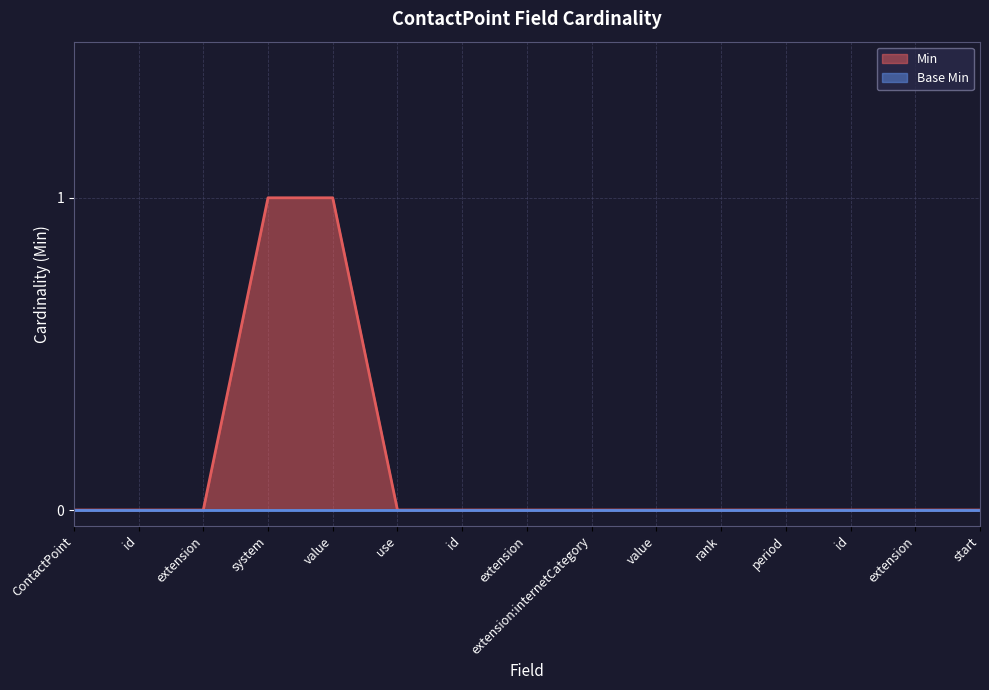

What is the sum of the values at extension and value?

1